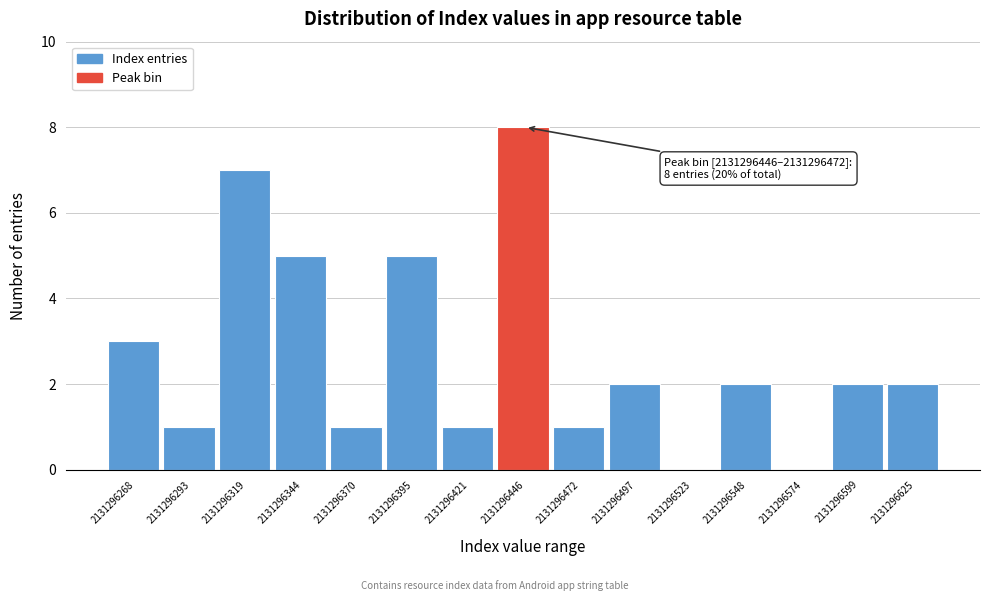

Reading left to right, transcribe all the data shown in this chart.

2131296268=3	2131296293=1	2131296319=7	2131296344=5	2131296370=1	2131296395=5	2131296421=1	2131296446=8	2131296472=1	2131296497=2	2131296523=0	2131296548=2	2131296574=0	2131296599=2	2131296625=2